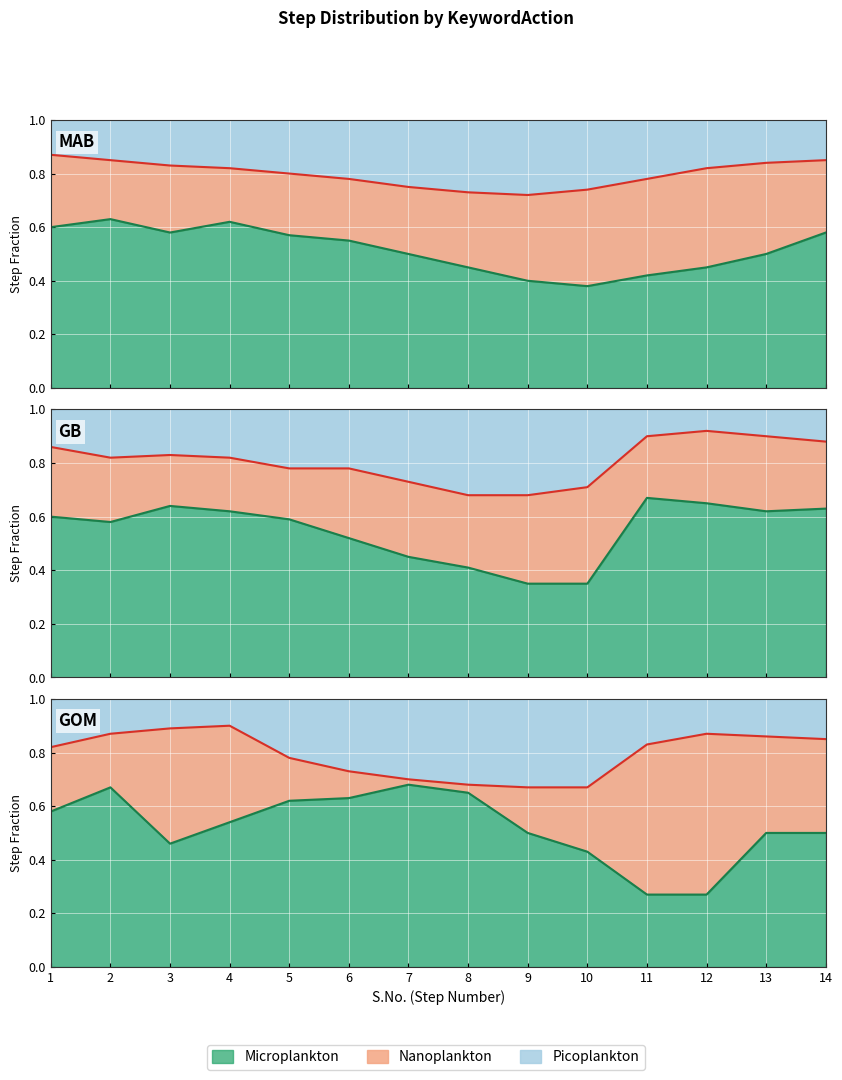

Where is Nanoplankton nearest to the value 0?

9